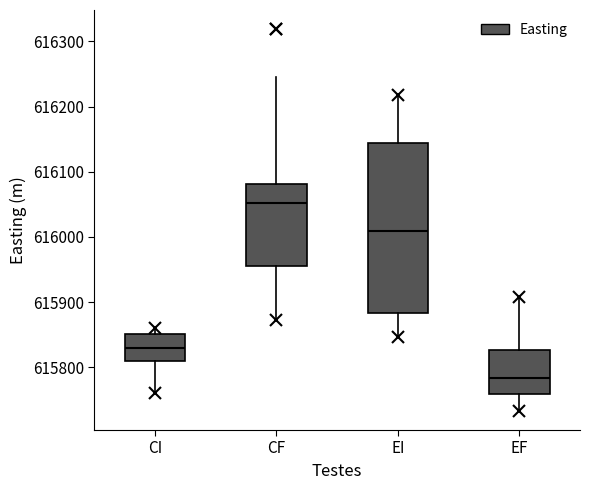

Which box has the highest median line?

CF